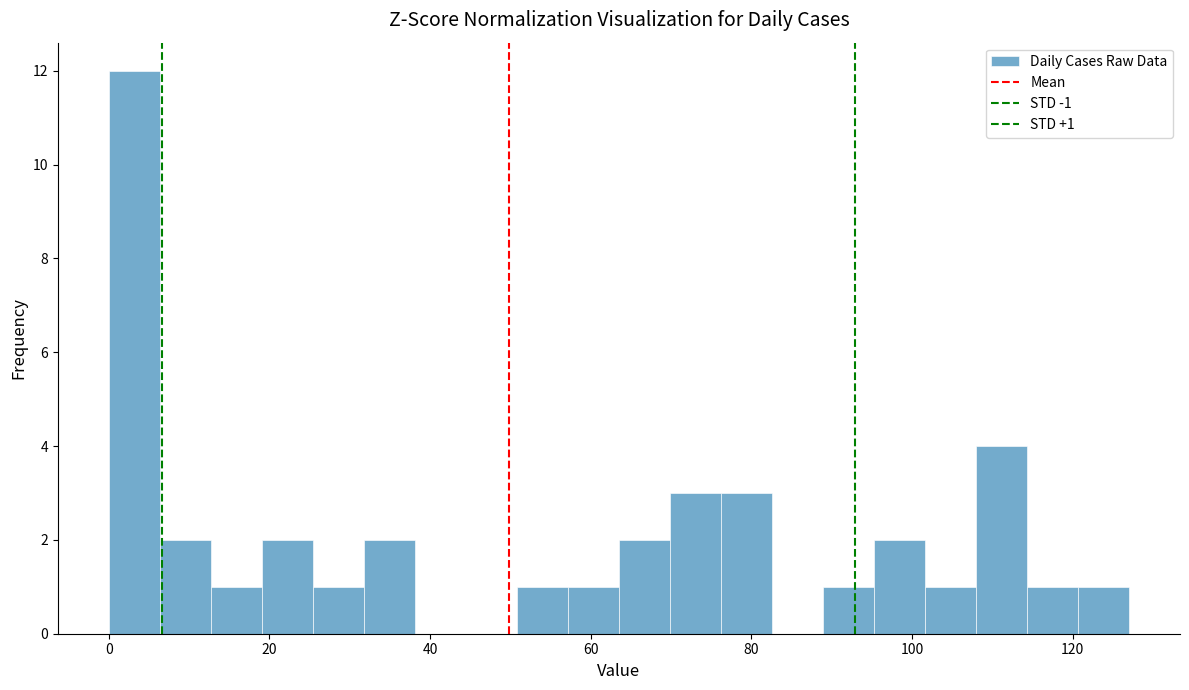

Around what value on the x-axis is the tallest bar? Give the approximate position of its centre, as read against the axis.

4